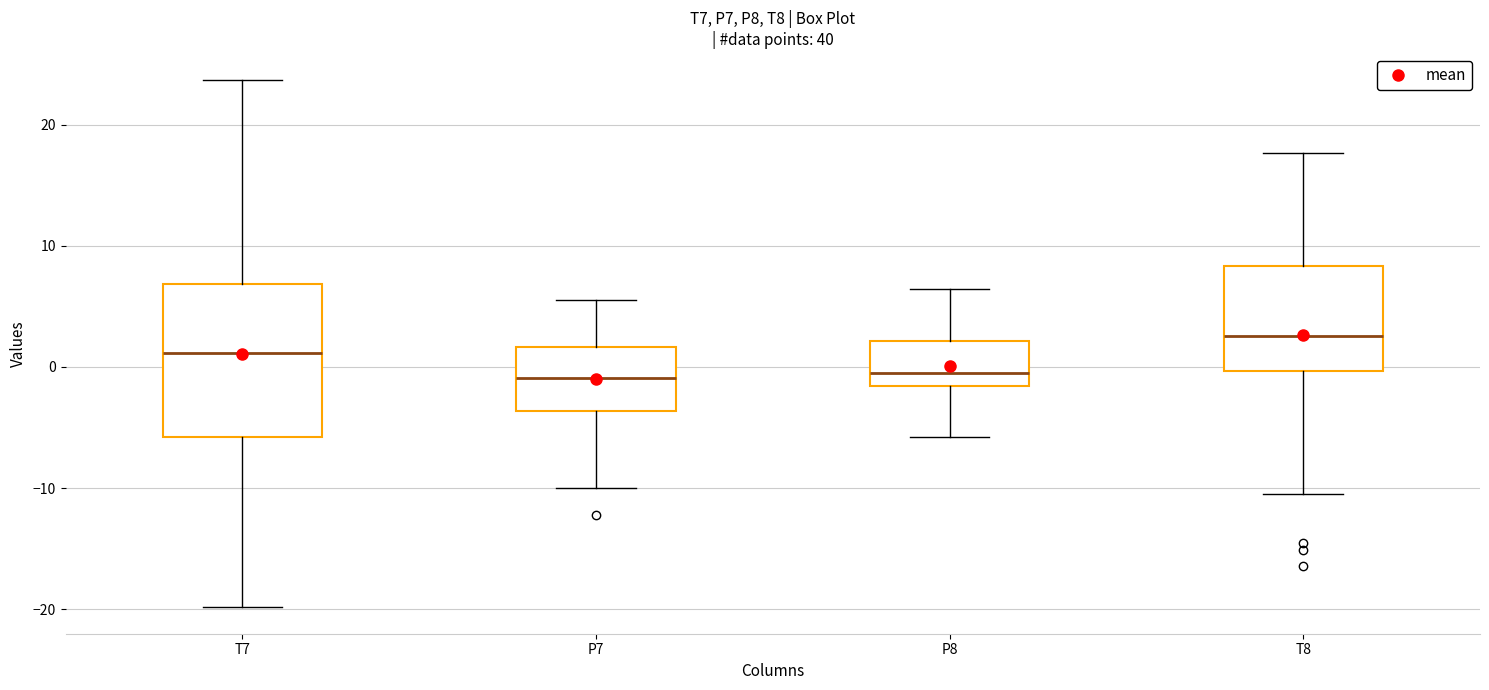

Reading left to right, read every box against the y-axis: the position of its median line, the range the box covers, and the ends of its whiskers. The values are not printed on the chart, so give them approximately, as read against the axis.

T7: median 1, box -6 to 7, whiskers -20 to 24
P7: median -1, box -4 to 2, whiskers -10 to 6
P8: median 0, box -2 to 2, whiskers -6 to 6
T8: median 3, box 0 to 8, whiskers -10 to 18